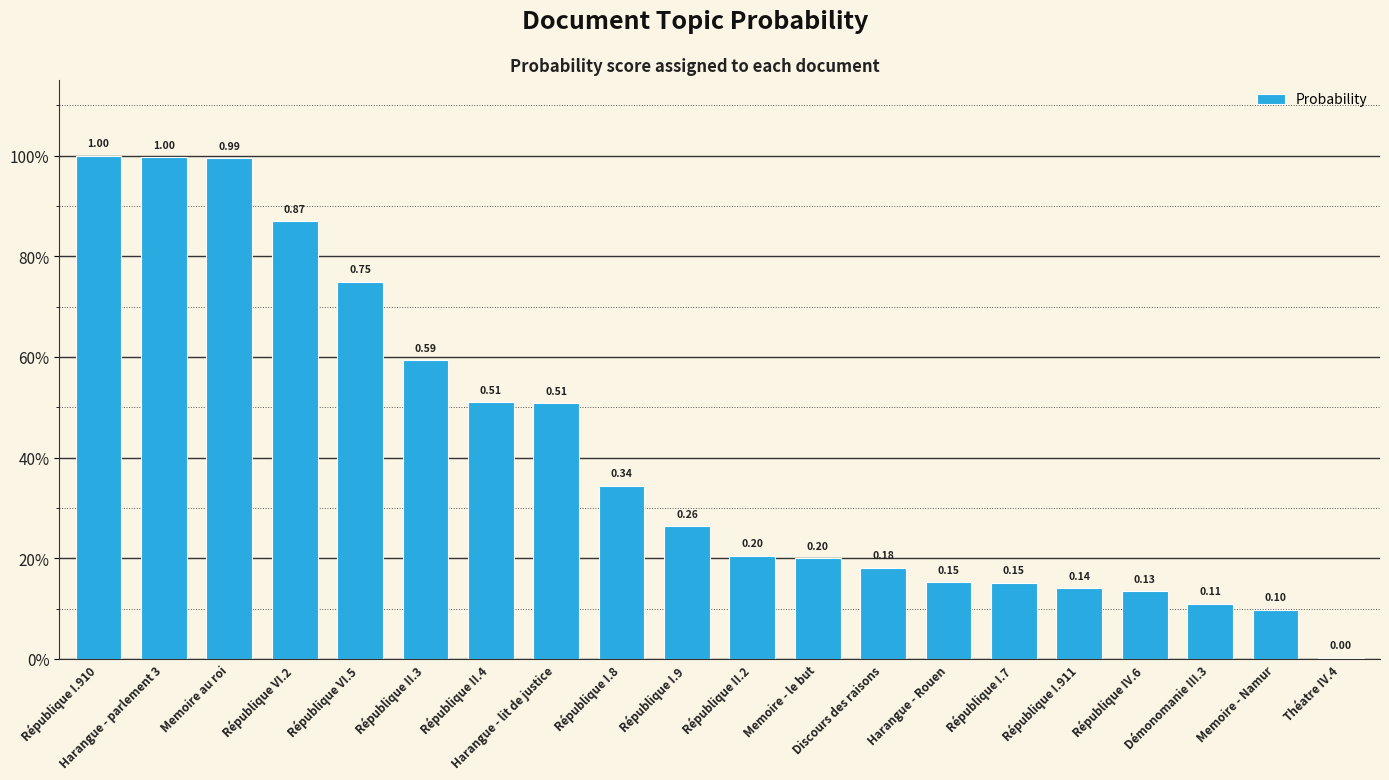

What is the label of the 4th bar from the left?

République VI.2